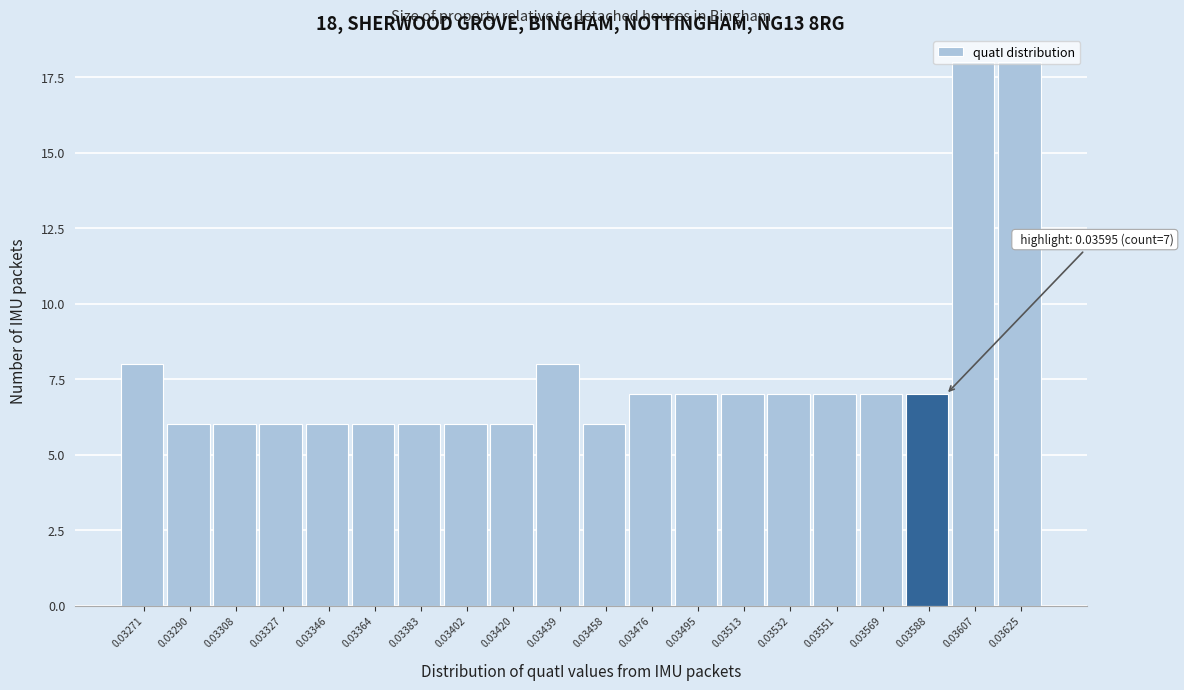

Approximately how many times larger is the value at 0.03495 compared to 0.03532?

1.0